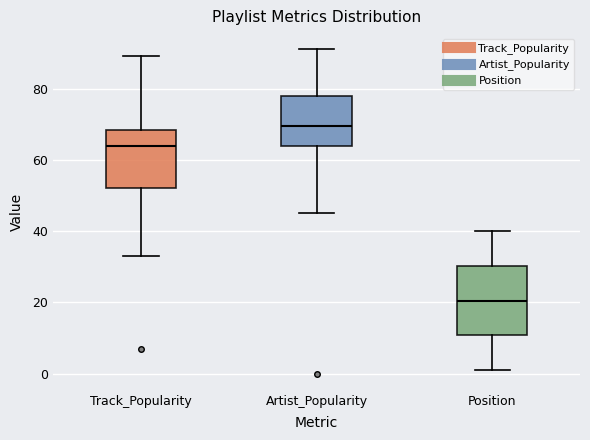

Reading left to right, transcribe this box plot: for each box, give where its median line is, the range the box spans, and where its two whiskers end, as read against the y-axis. The values are not printed on the chart, so give them approximately, as read against the axis.

Track_Popularity: median 64, box 52 to 68, whiskers 34 to 90
Artist_Popularity: median 70, box 64 to 78, whiskers 46 to 92
Position: median 20, box 10 to 30, whiskers 2 to 40